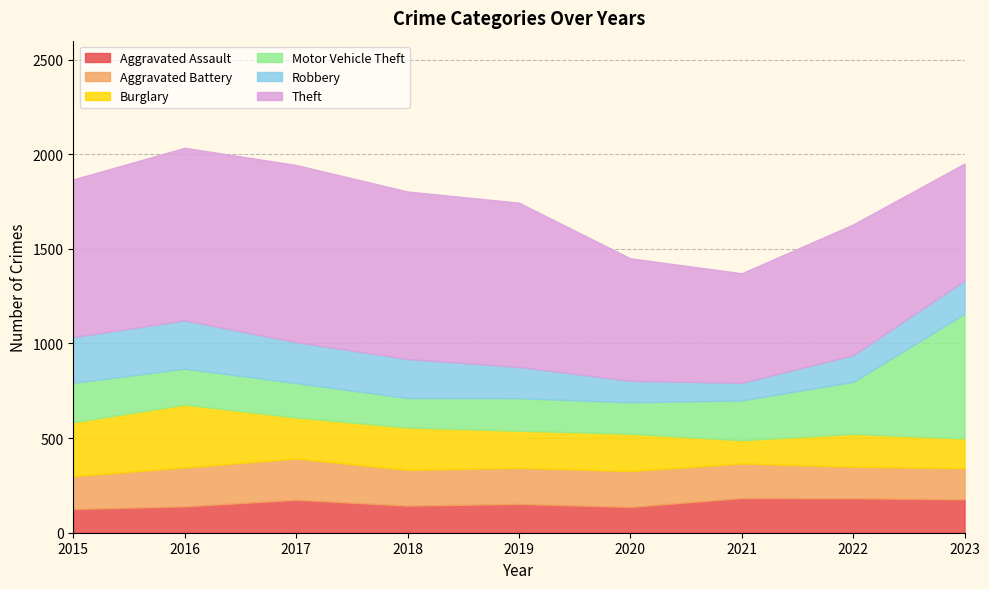

How many data points in Aggravated Assault are above 152?

4